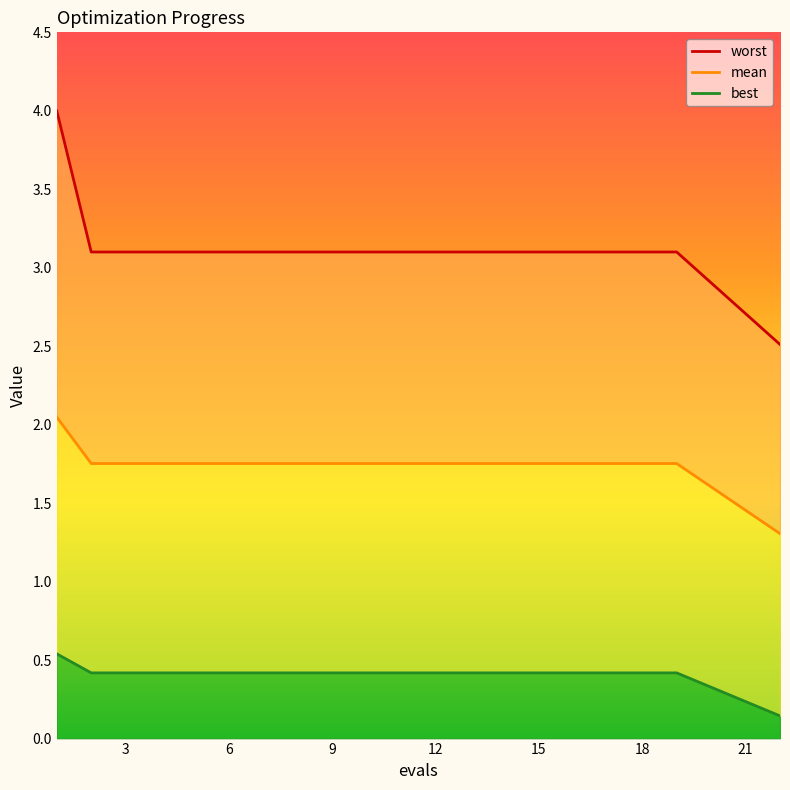

True or false: best and mean cross at least once.

False